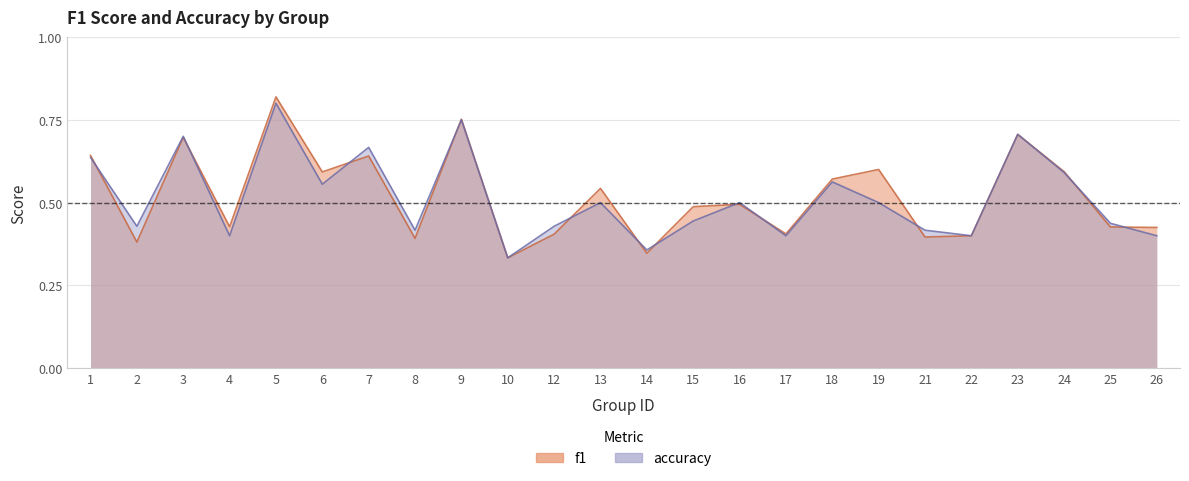

What is the sum of all accuracy values?

12.3